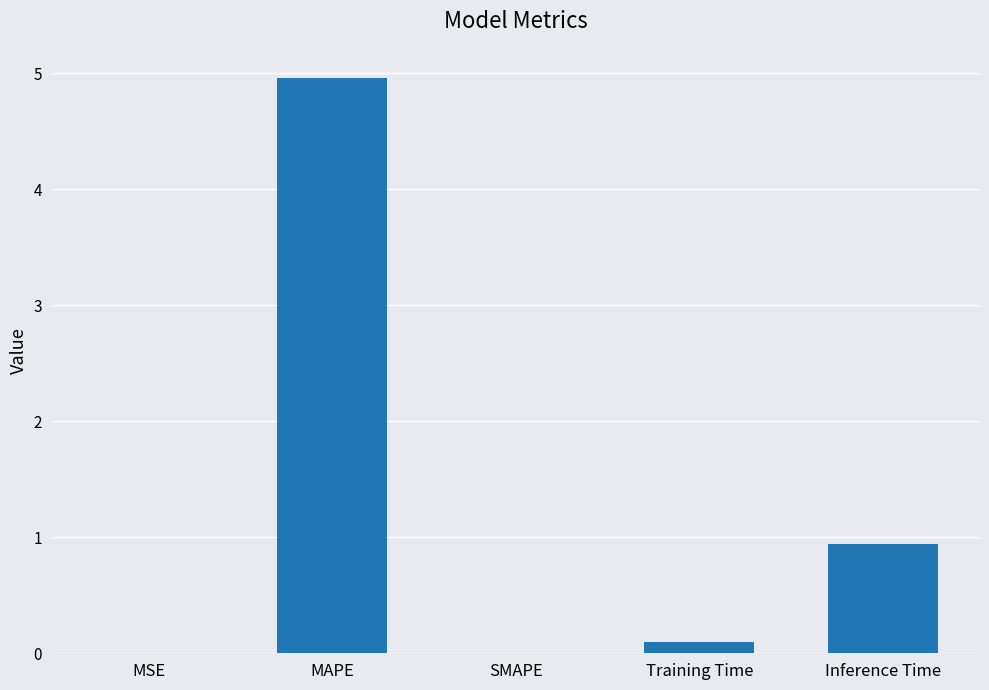

What is the change in value from Training Time to Inference Time?

+0.8